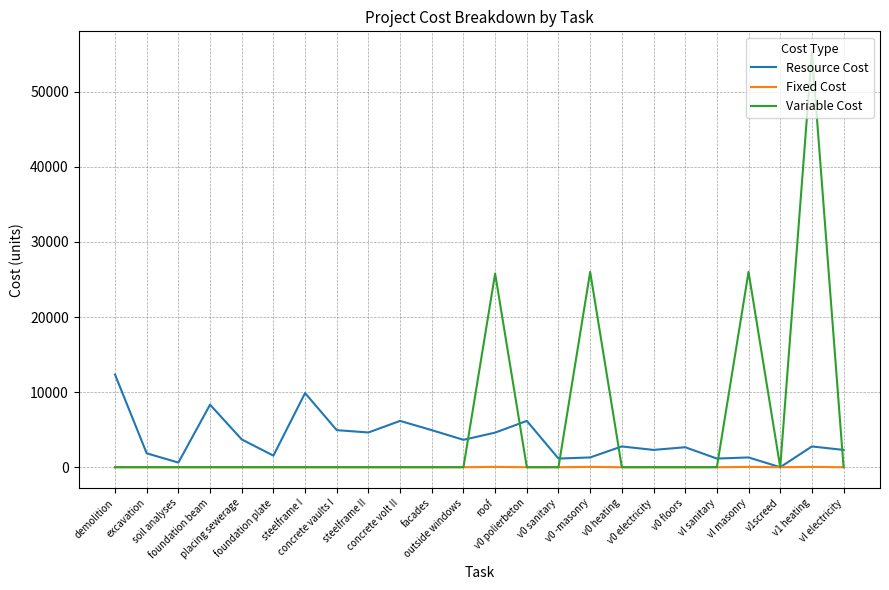

What is the highest value of the Resource Cost series?

12339.3